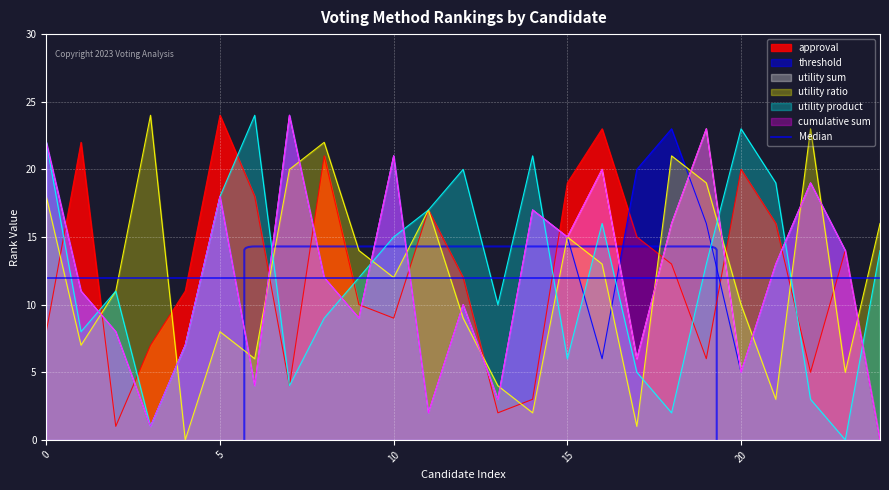

How many intersections are there between utility sum and utility ratio?

17